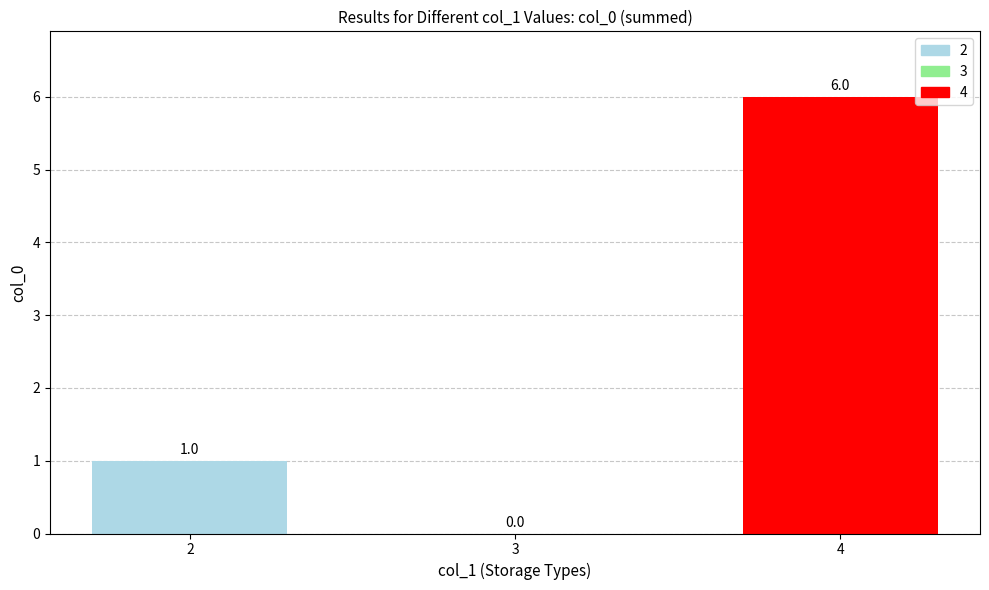

Are the bars horizontal?

No